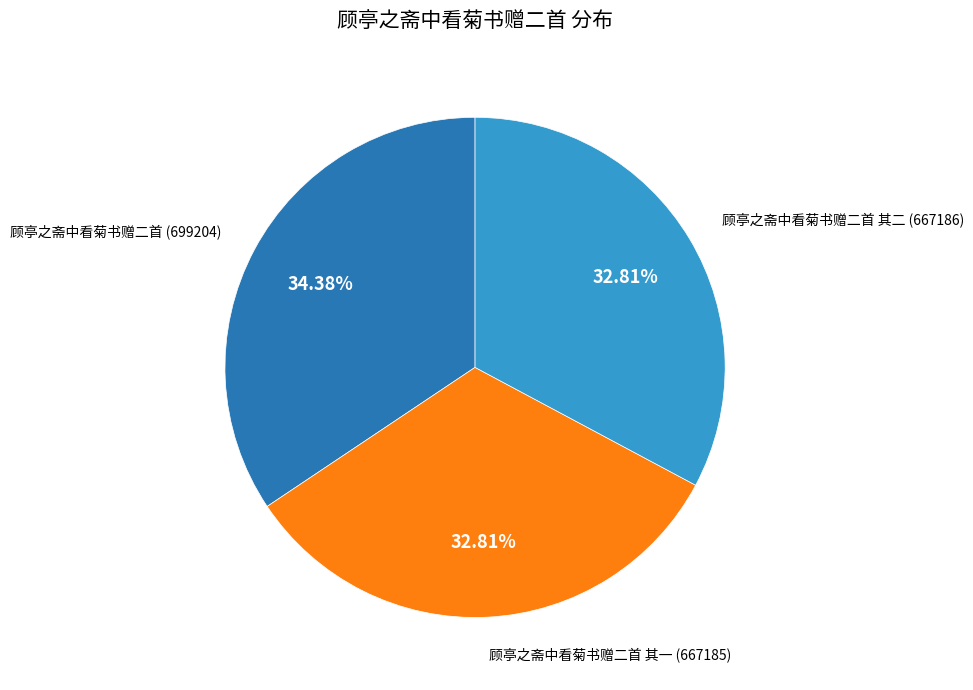

Is there a majority slice in this chart?

No